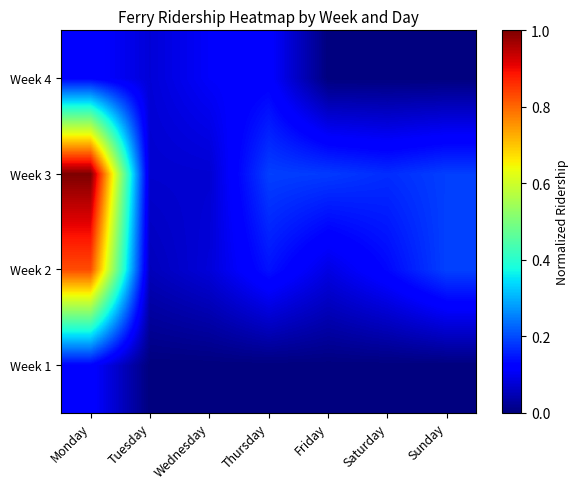

Reading right to left, extract all data points from this chart.

Week 1: Sunday=0.0	Saturday=0.0	Friday=0.0	Thursday=0.0	Wednesday=0.0	Tuesday=0.0	Monday=0.1
Week 2: Sunday=0.2	Saturday=0.1	Friday=0.1	Thursday=0.1	Wednesday=0.1	Tuesday=0.1	Monday=0.8
Week 3: Sunday=0.2	Saturday=0.2	Friday=0.2	Thursday=0.2	Wednesday=0.1	Tuesday=0.1	Monday=1.0
Week 4: Sunday=0.0	Saturday=0.0	Friday=0.0	Thursday=0.1	Wednesday=0.1	Tuesday=0.1	Monday=0.1